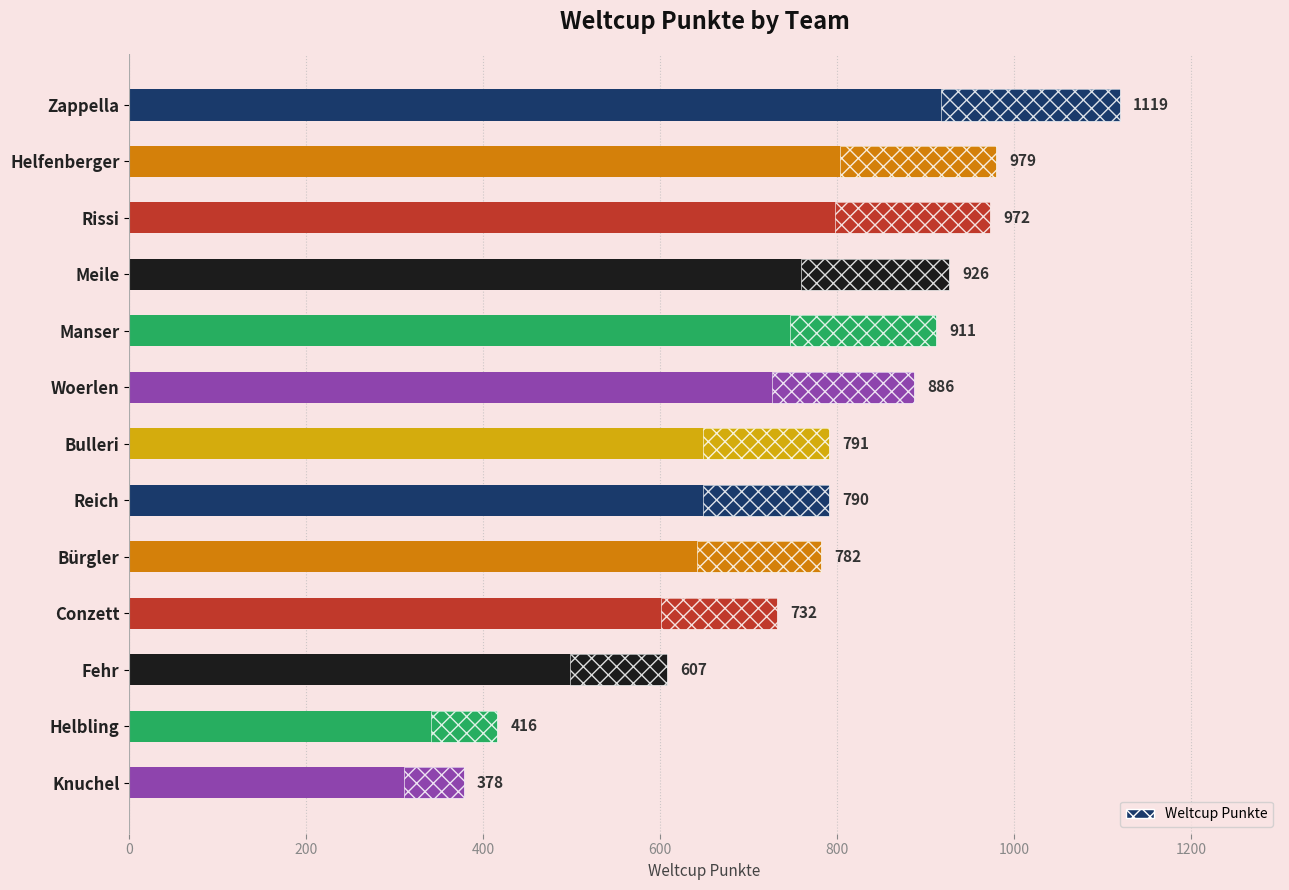

The value at Rissi is 972. True or false?

True